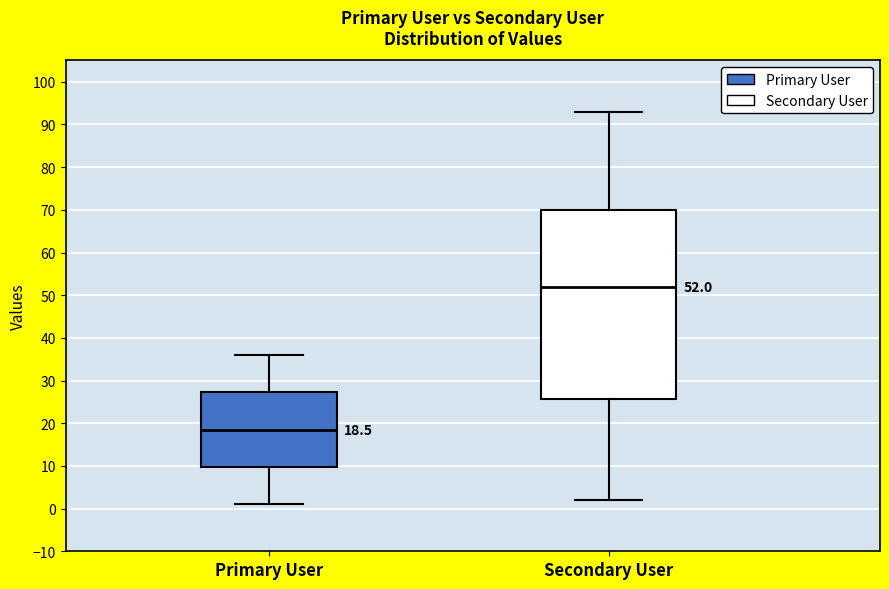

Comparing the boxes themselves (not the whiskers), which one is the tallest?

Secondary User